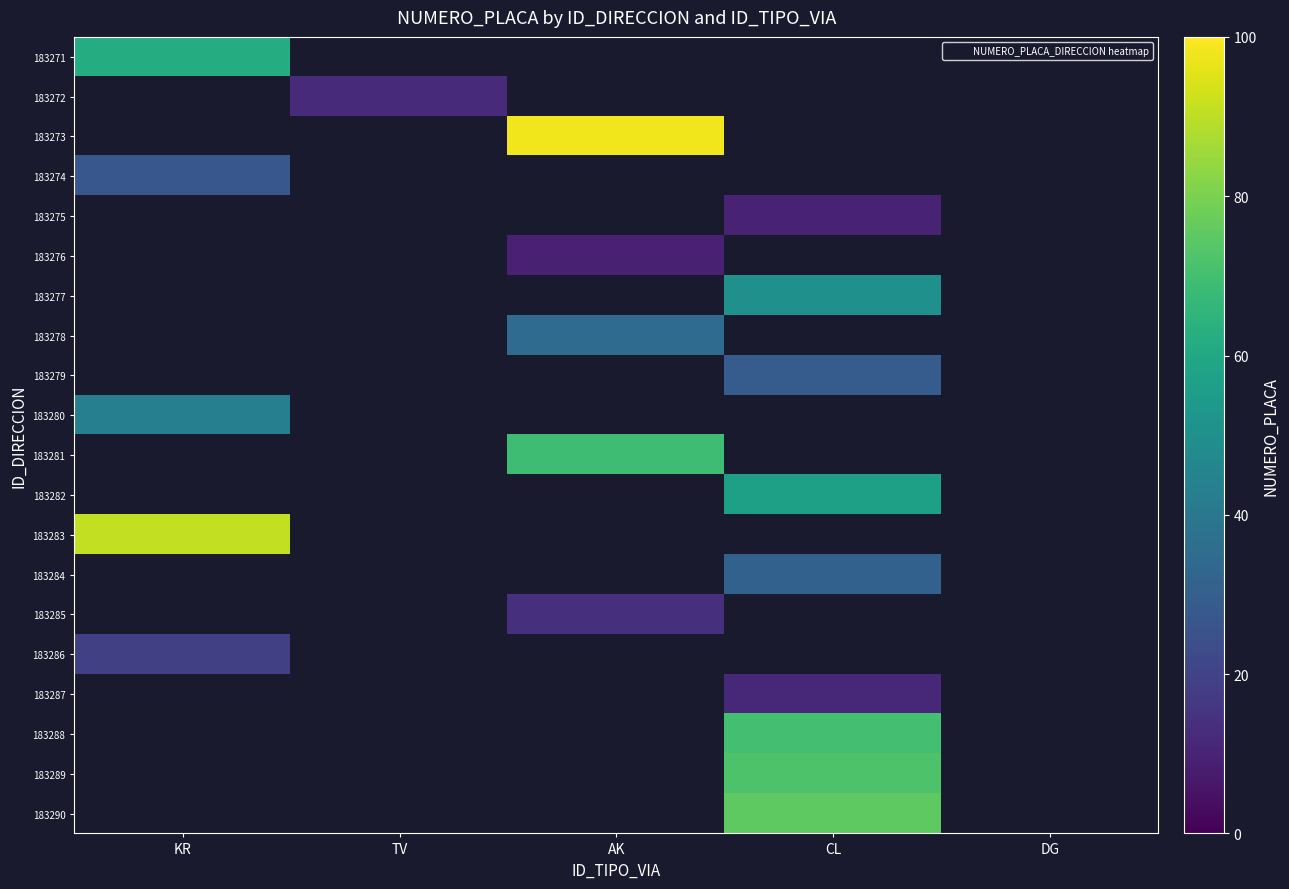

Which series has the widest spread of values?

183271